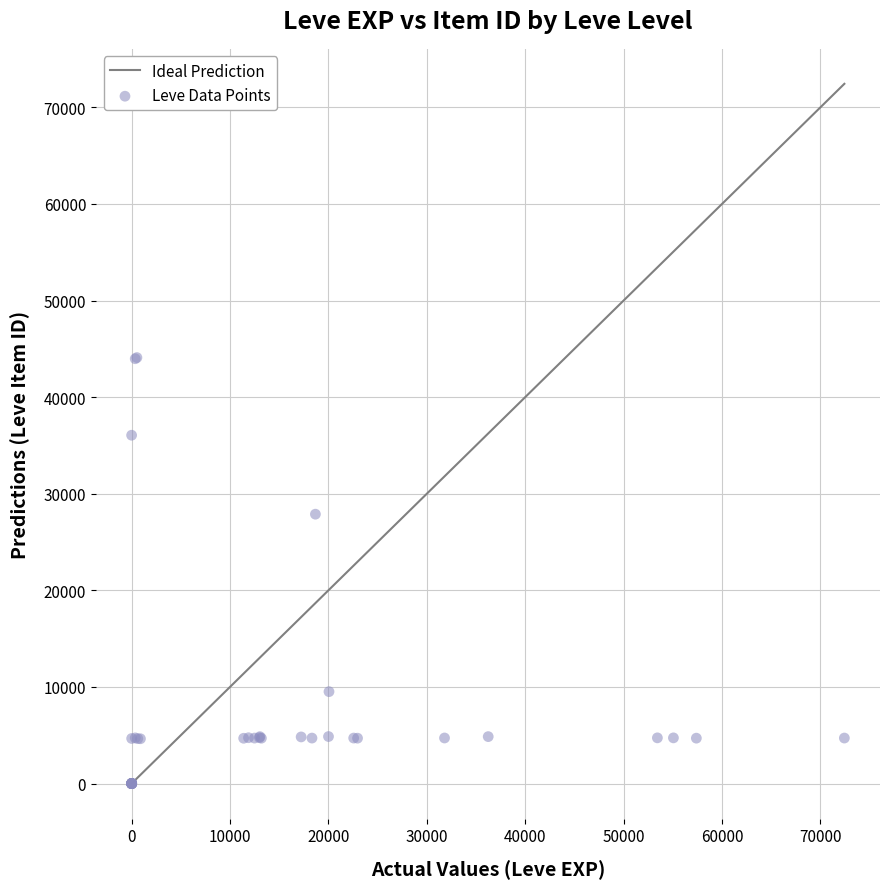

What Y value in the scatter plot is closest to 22048?

27884